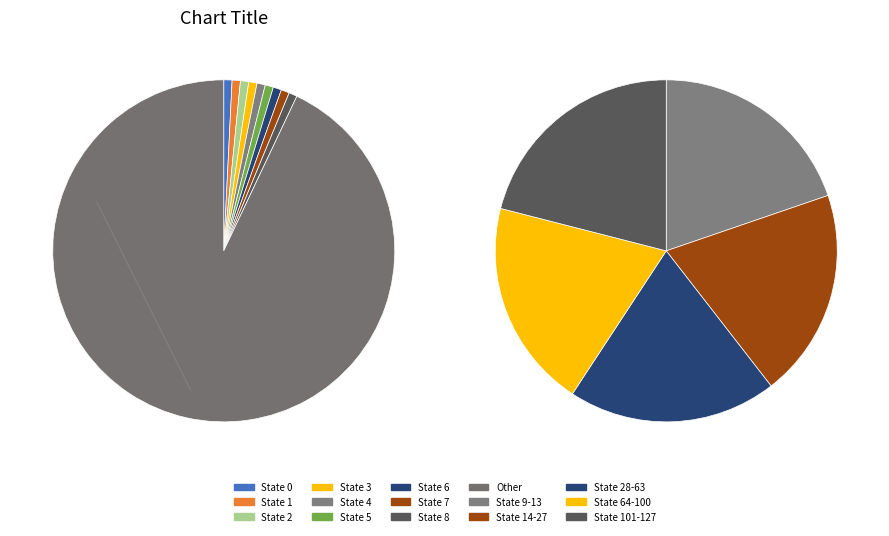

Is it true that State 6 is 1% of the pie?

True